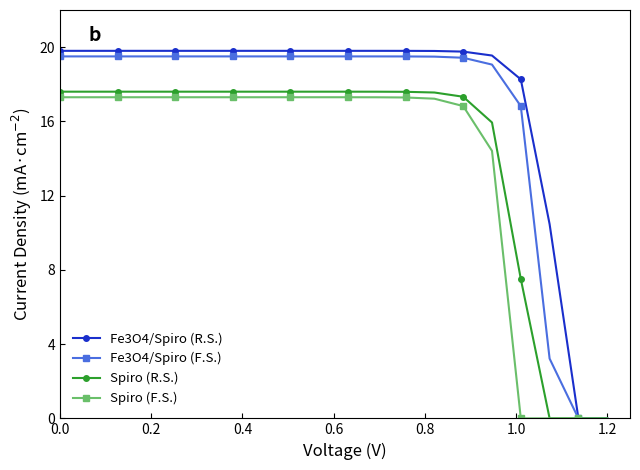

Which series has the widest spread of values?

Fe3O4/Spiro (R.S.)